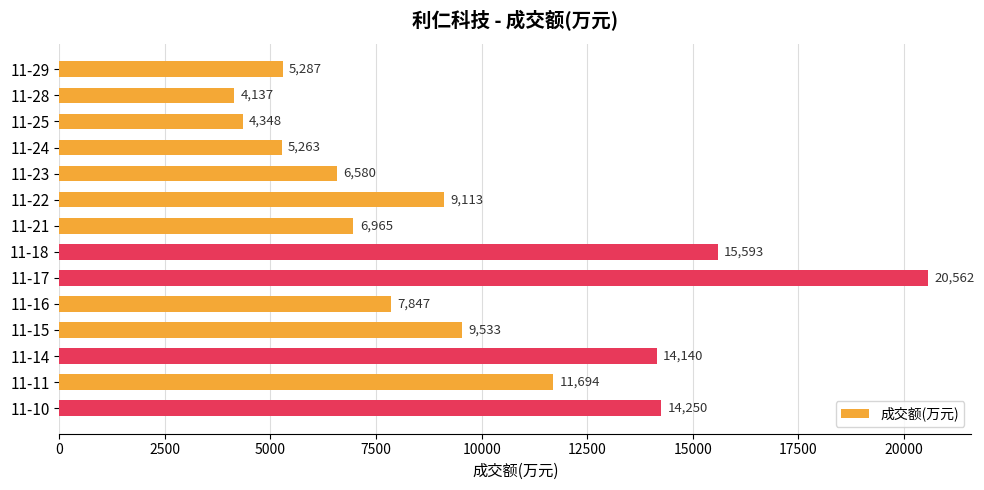

At which category does the chart reach its minimum across all series?

11-28